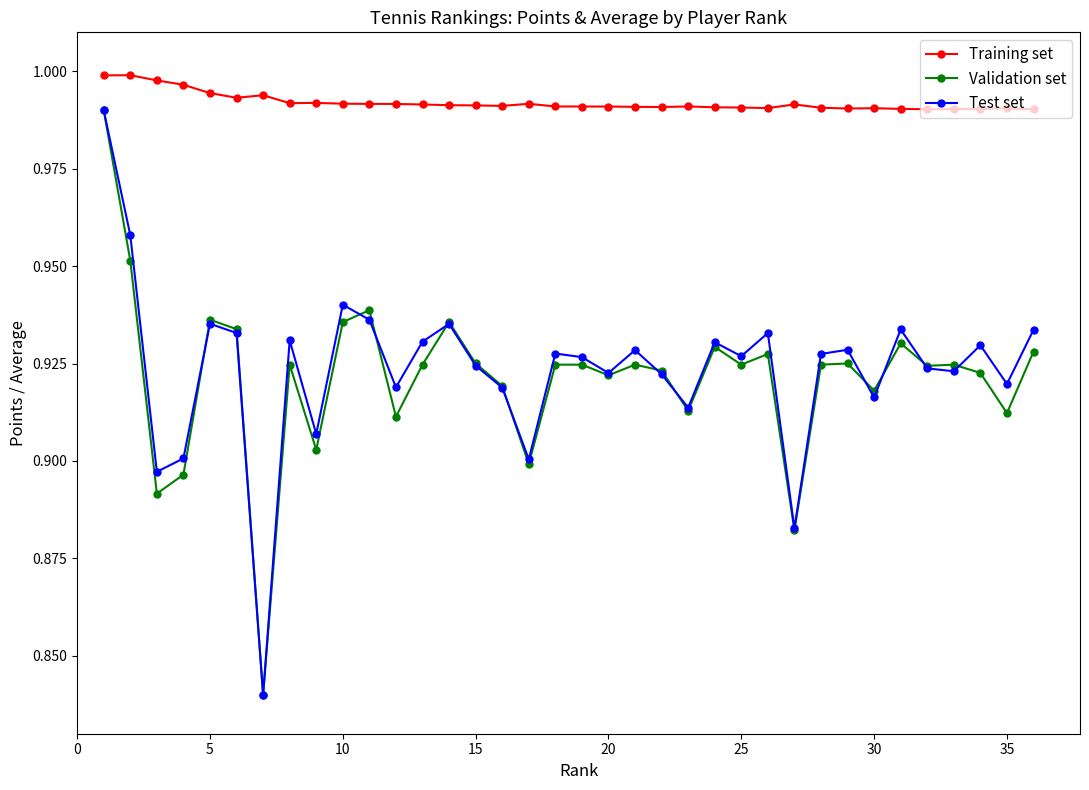

True or false: Test set and Training set cross at least once.

False